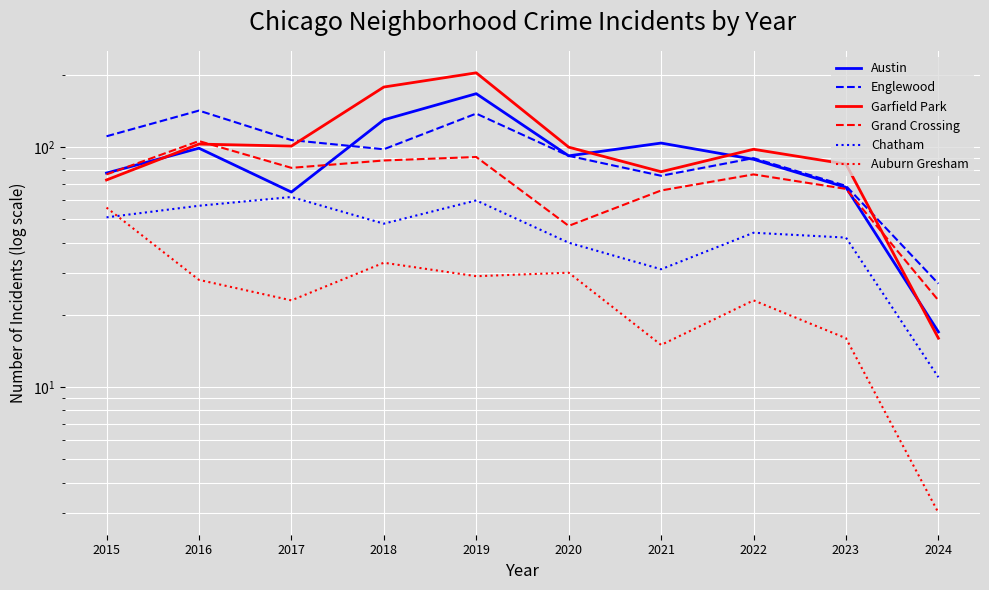

True or false: Chatham has more than 1 points higher than both neighbors.

True